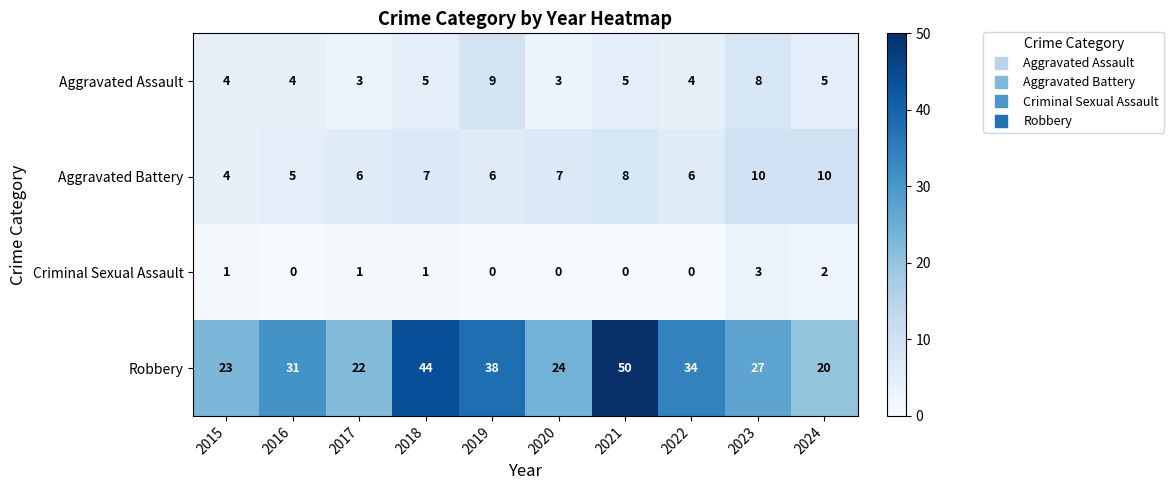

Which series changed the most between 2021 and 2024?

Robbery